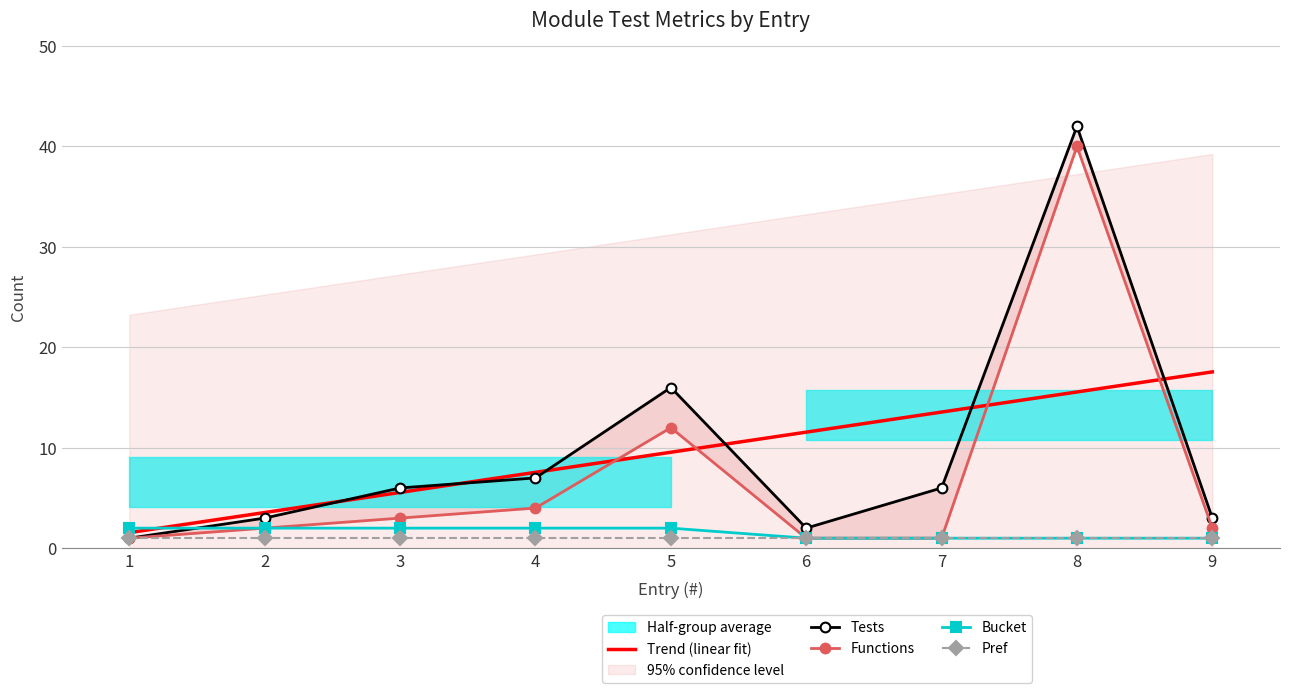

At which label is Tests closest to 21?

5